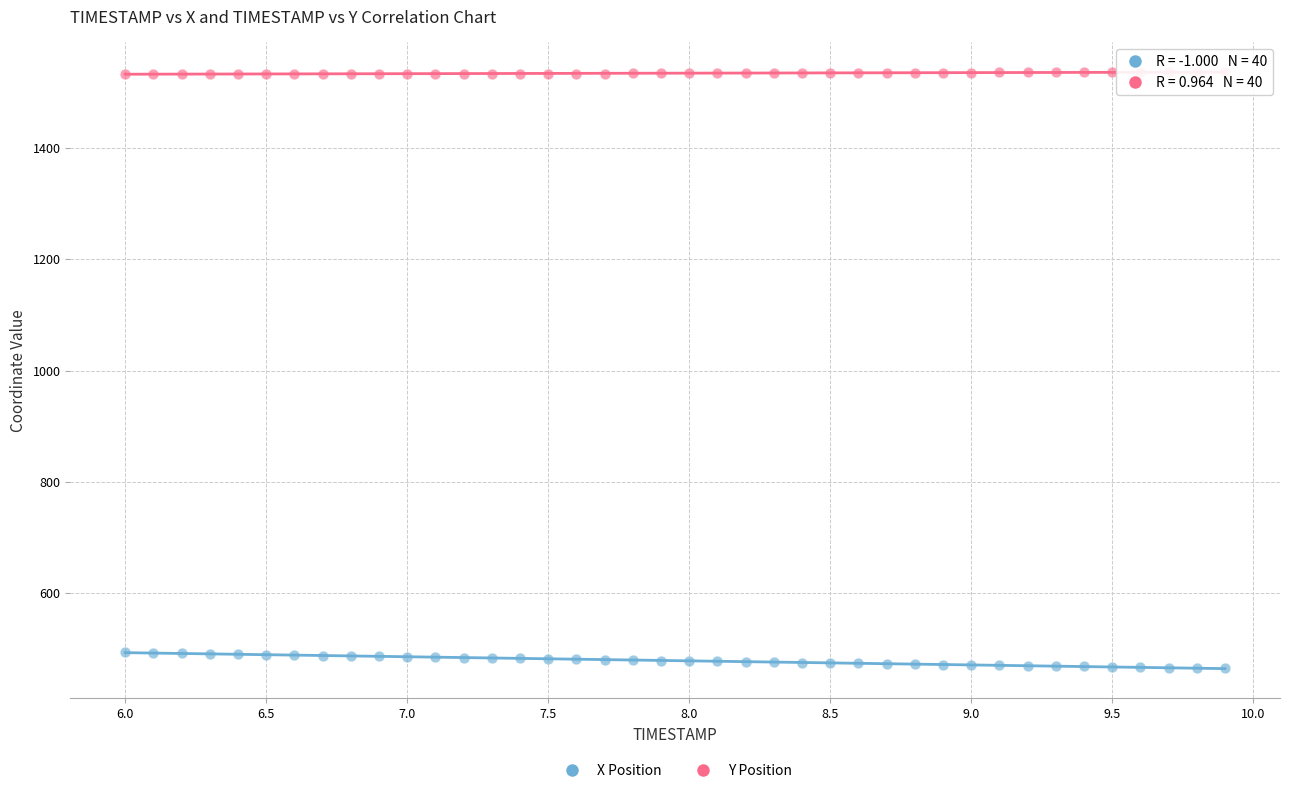

Across all data points, what is the range of X values (max minus min)?

3.9